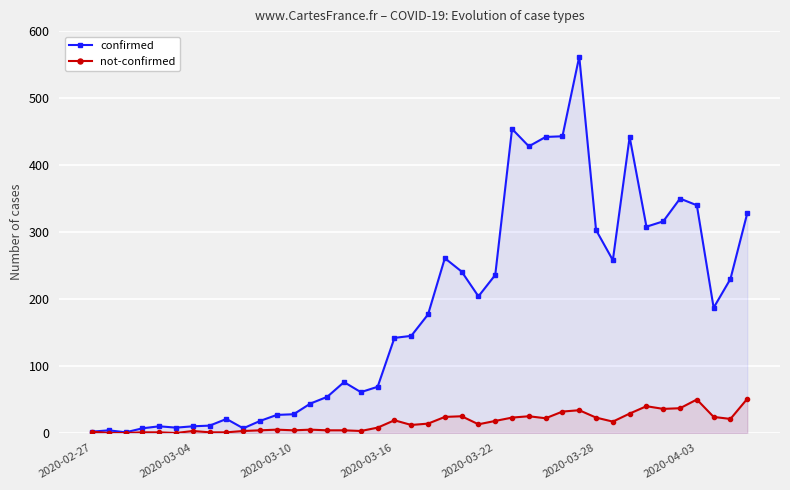

True or false: not-confirmed and confirmed cross at least once.

False